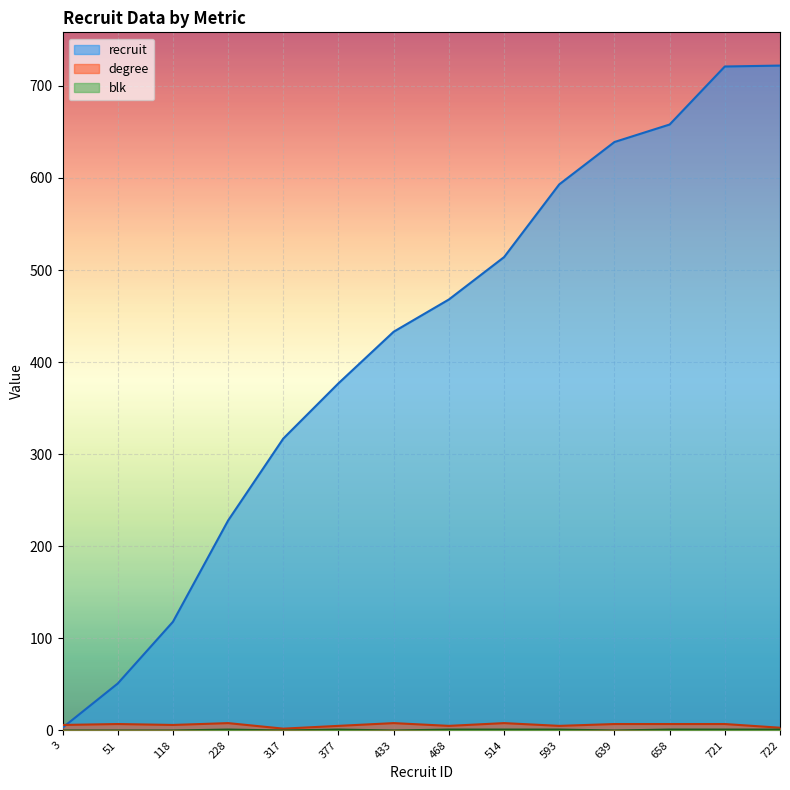

At which label does degree first exceed 7?

228